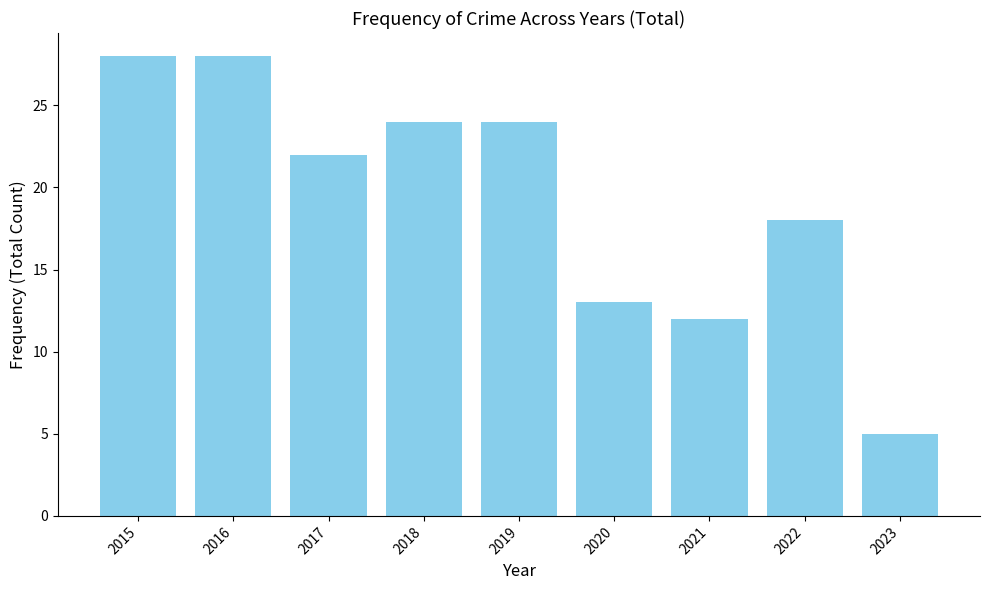

Reading left to right, what are all the values shown in this chart?

2015=28	2016=28	2017=22	2018=24	2019=24	2020=13	2021=12	2022=18	2023=5